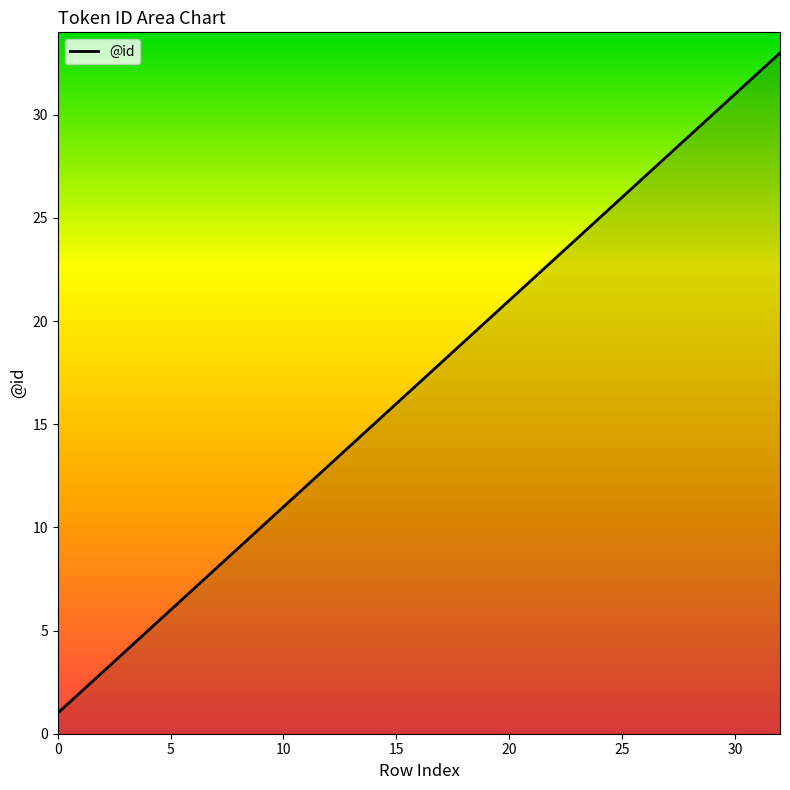

Is this an area chart (filled region under the line)?

No